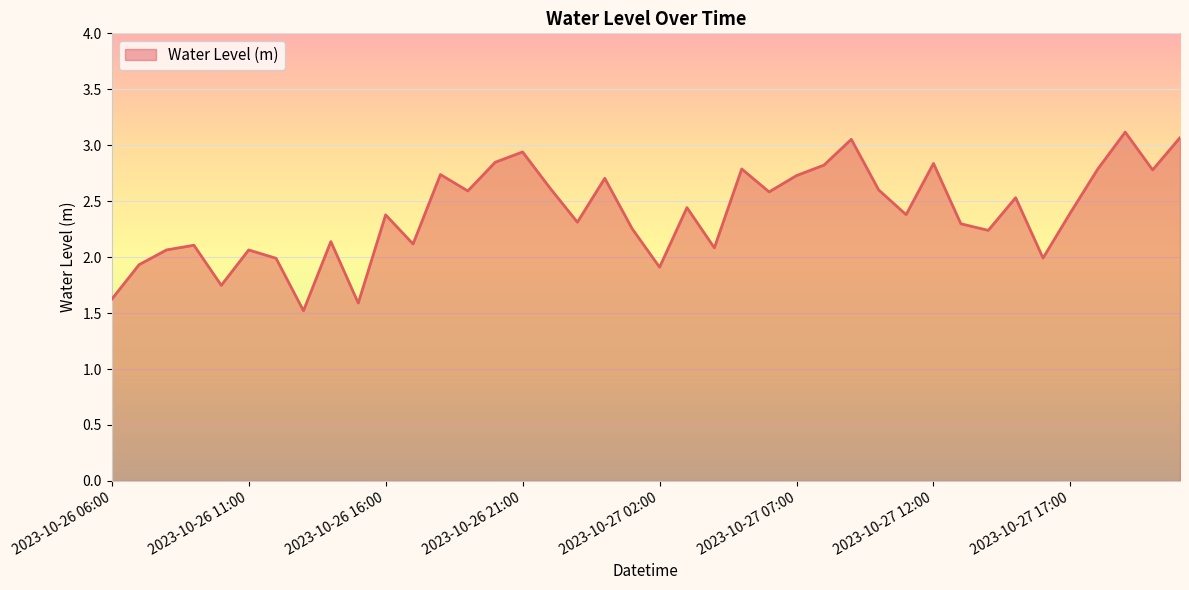

What is the smallest value displayed?

1.5